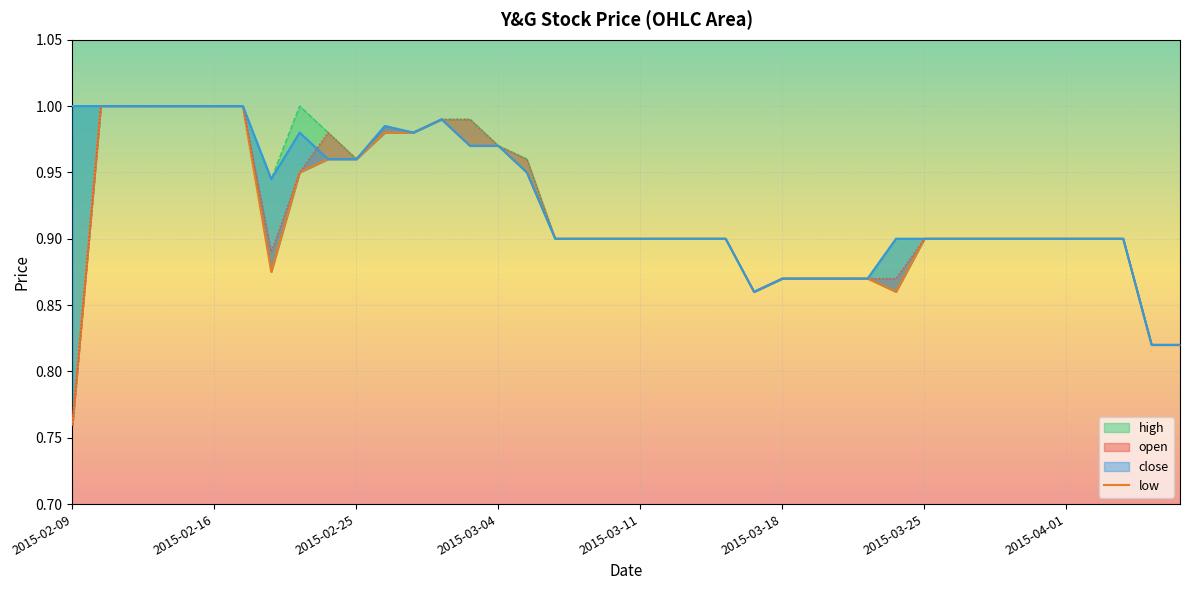

How many interior local valleys (lower than both neighbors) does the data have?

3